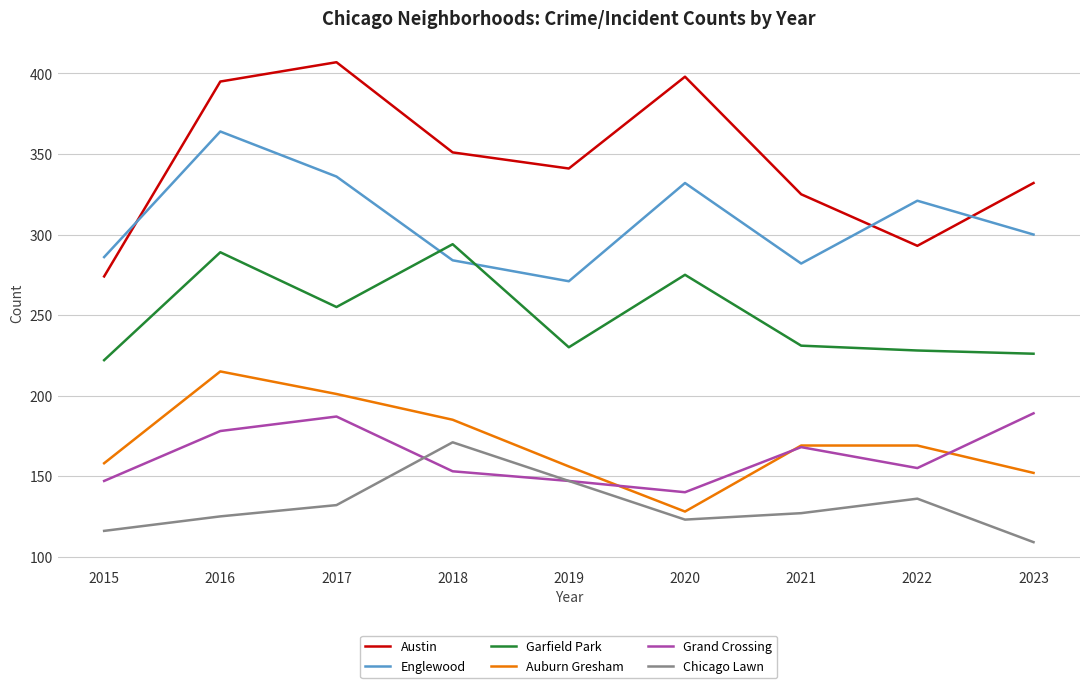

What is the difference between the maximum and minimum values in the Chicago Lawn series?

62